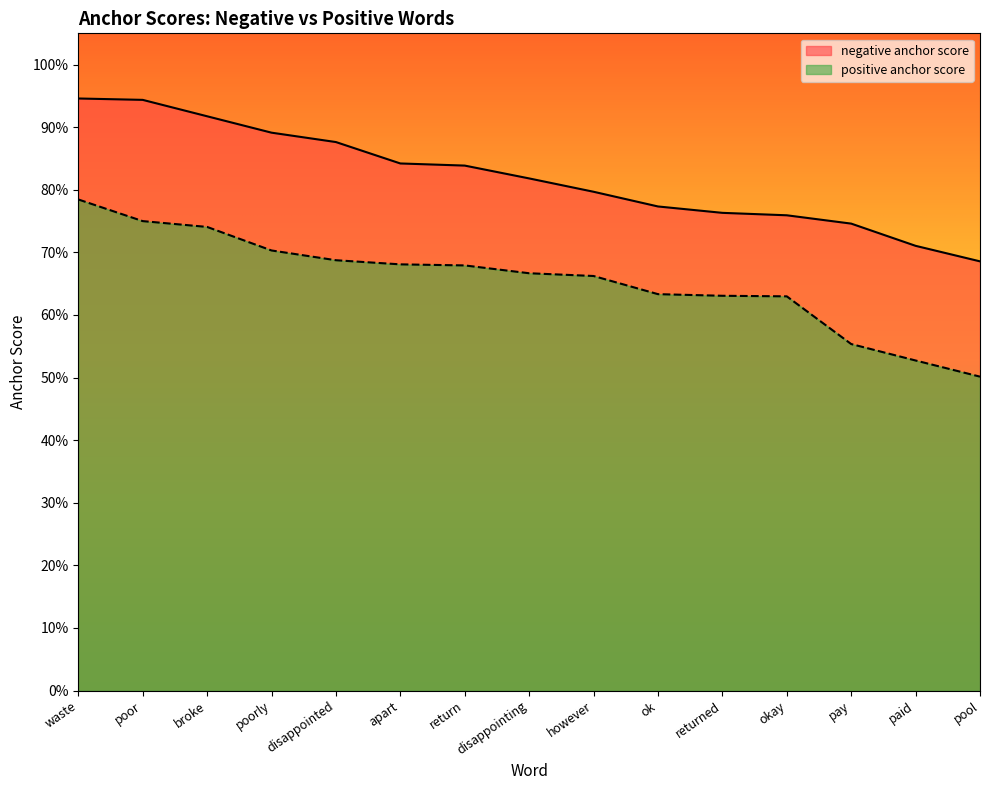

True or false: positive anchor score and negative anchor score cross at least once.

False